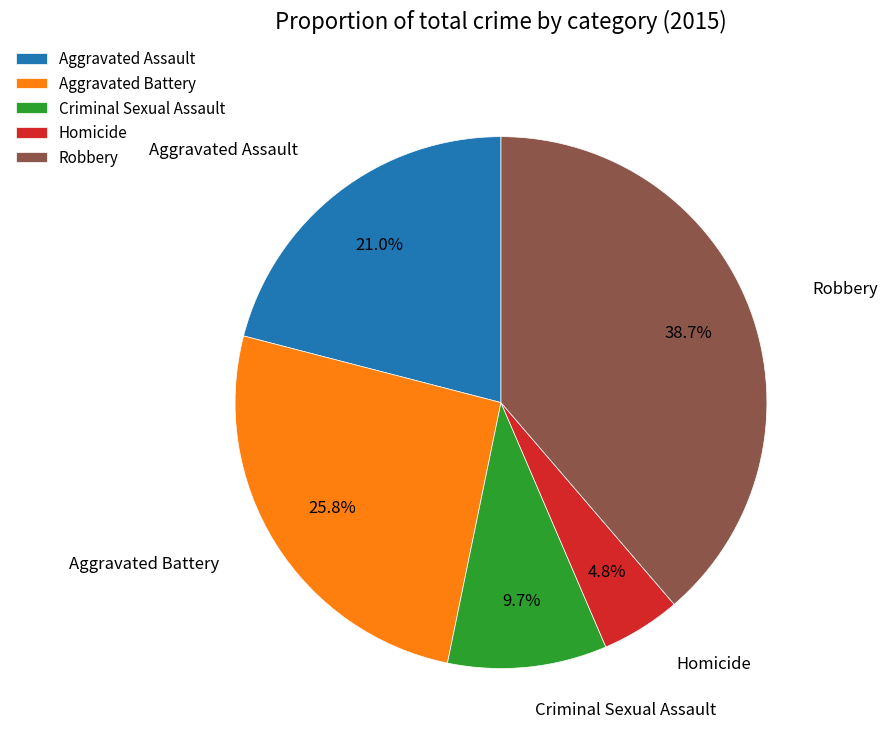

What is the largest slice in the pie chart?

Robbery